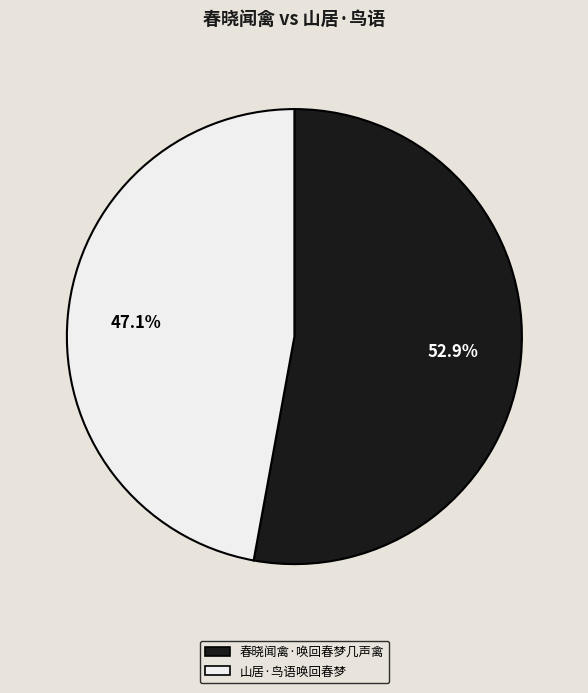

What percentage is the 山居·鸟语唤回春梦 slice, to the nearest percent?

47%